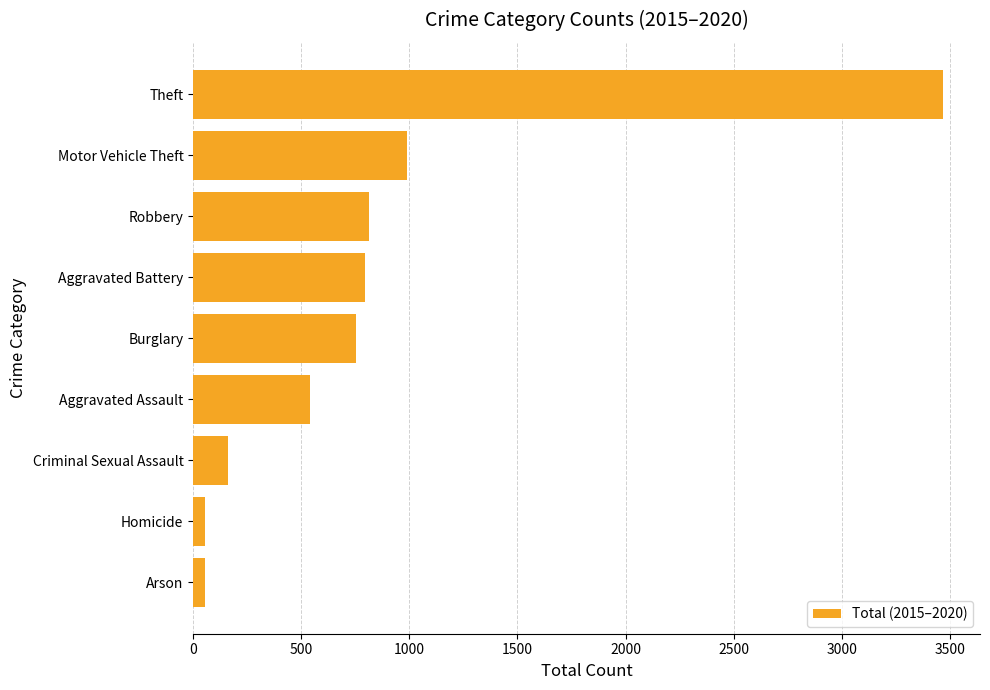

How many distinct data groups are displayed?

1